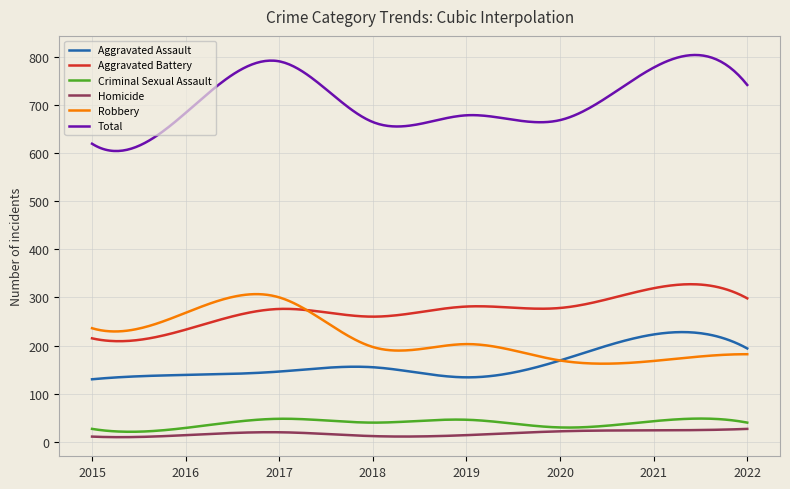

True or false: Total and Homicide cross at least once.

False